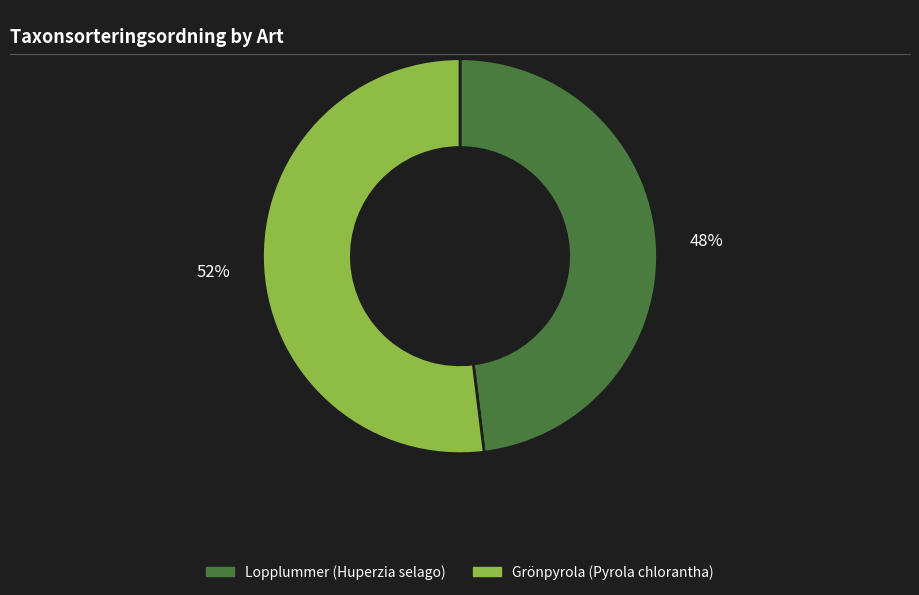

To the nearest percent, what is the difference between the Grönpyrola (Pyrola chlorantha) and Lopplummer (Huperzia selago) slice percentages?

4%